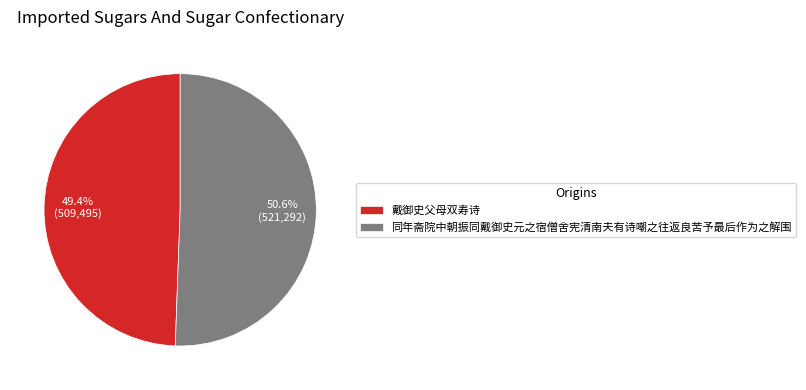

To the nearest percent, what portion does 同年斋院中朝振同戴御史元之宿僧舍宪清南夫有诗嘲之往返良苦予最后作为之解围 represent?

51%